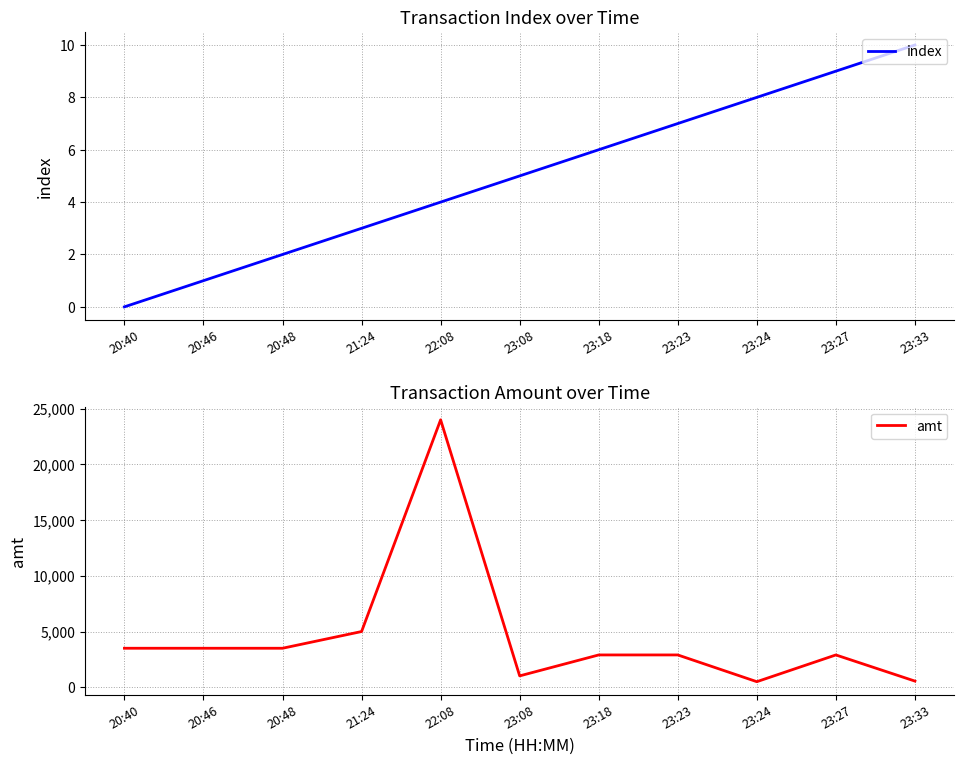

How many categories are shown in the chart?

11